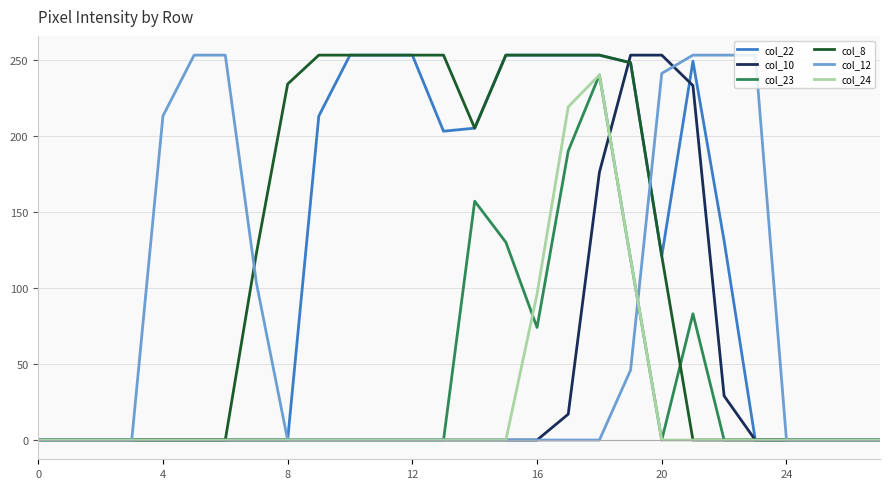

What is the highest value of the col_10 series?

253